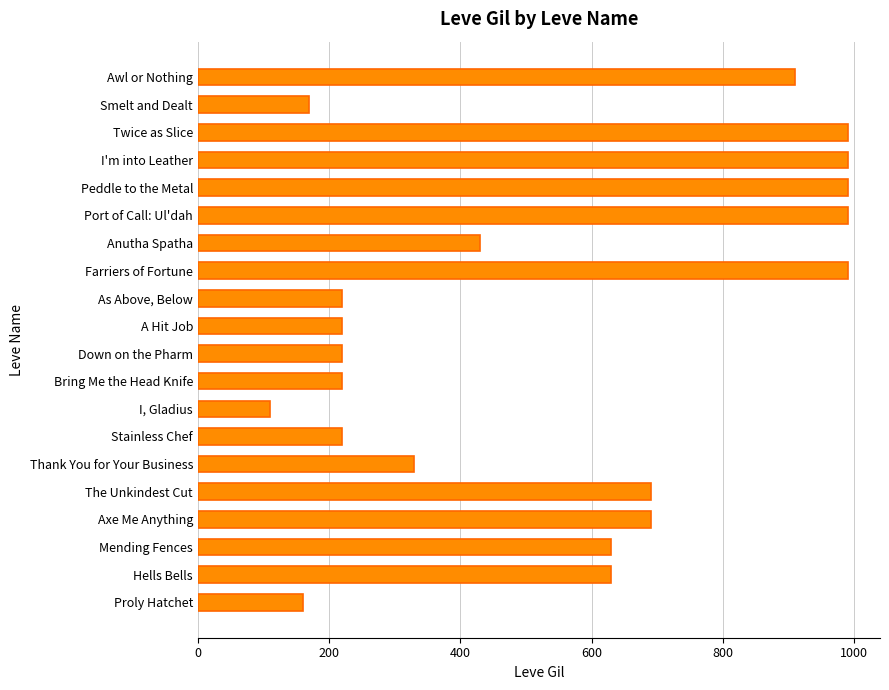

The value at Axe Me Anything is 277. True or false?

False